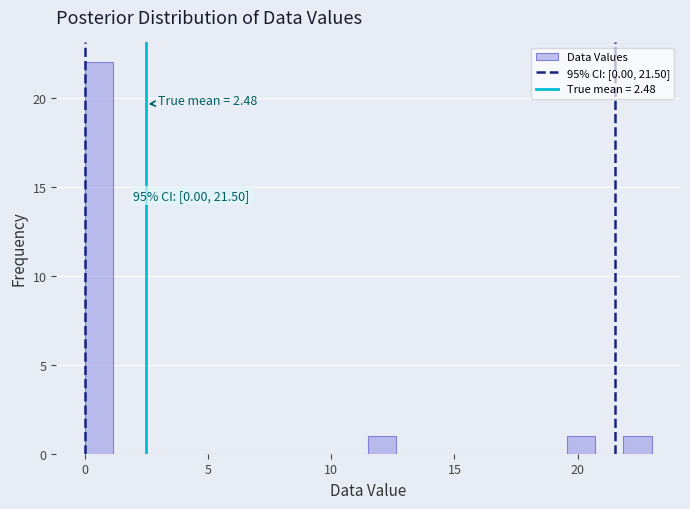

Around what value on the x-axis is the tallest bar? Give the approximate position of its centre, as read against the axis.

0.5